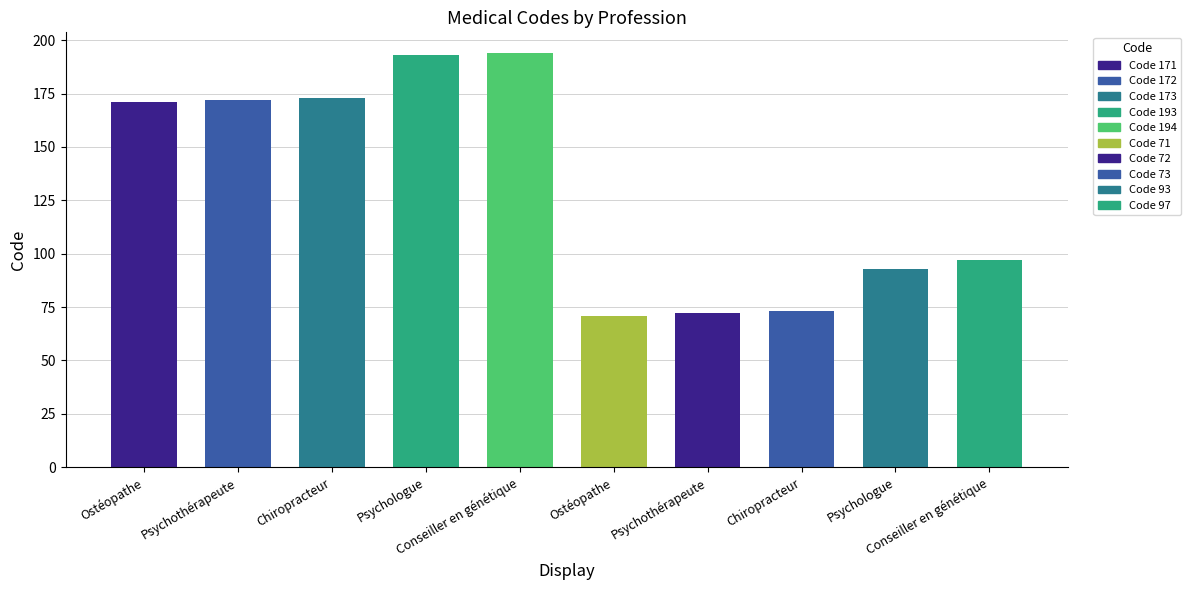

Reading left to right, list all the values displayed in this chart.

171	172	173	193	194	71	72	73	93	97